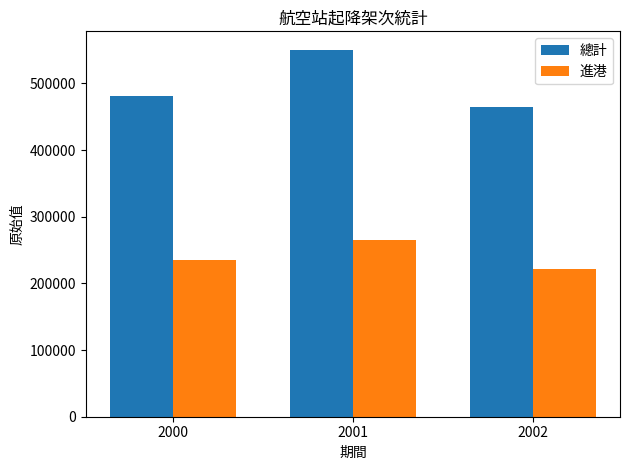

Between 2001 and 2002, which series saw the biggest shift?

總計